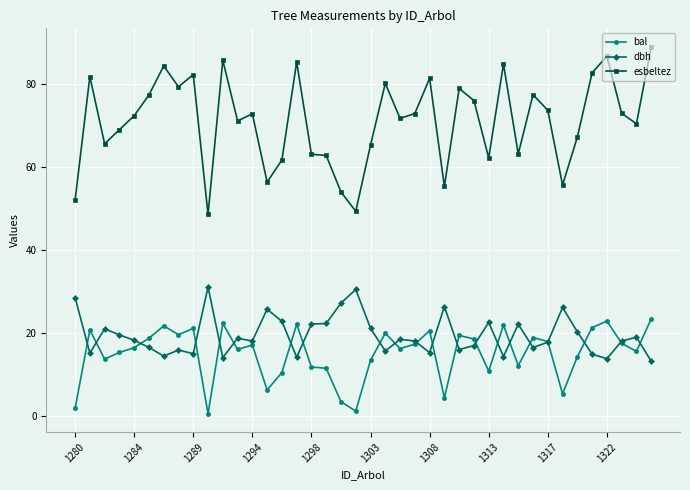

Which series has the largest range (max minus min)?

esbeltez